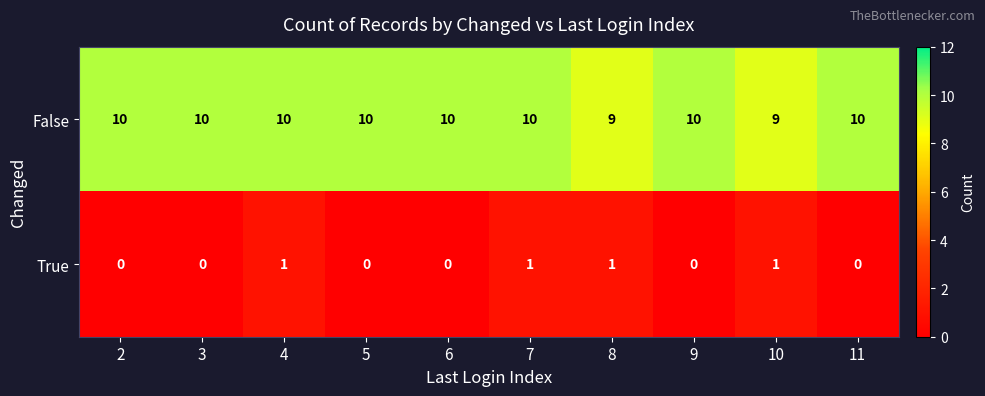

What is the approximate value of False at 6?

10